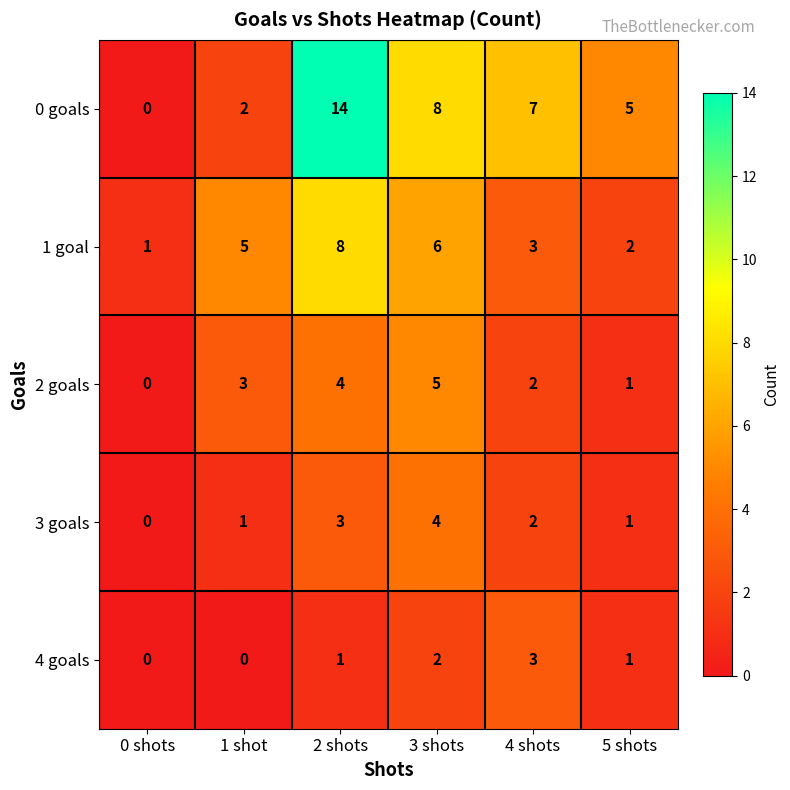

How many series are shown in this chart?

5